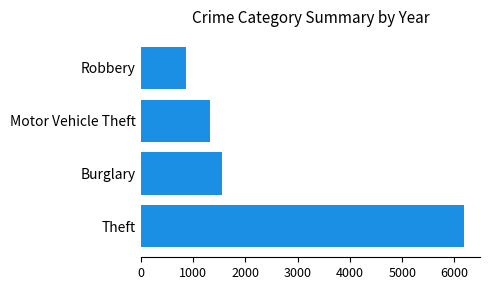

Where is the data nearest to the value 3520?

Burglary